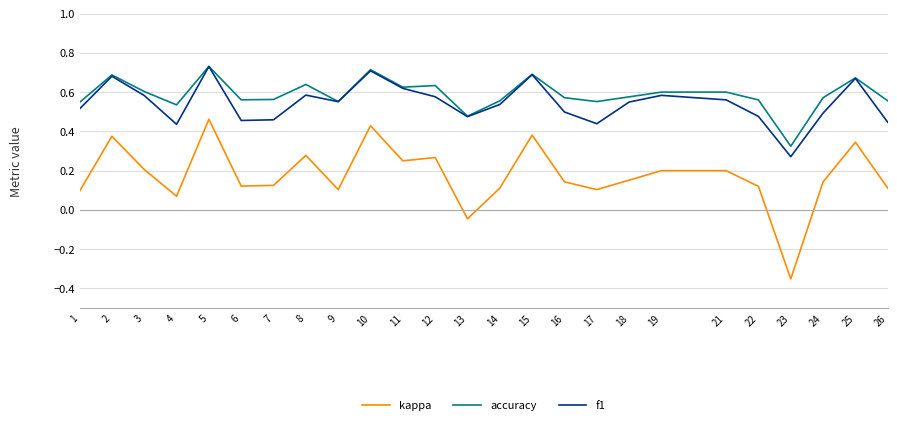

Between 17 and 23, which series saw the biggest shift?

kappa